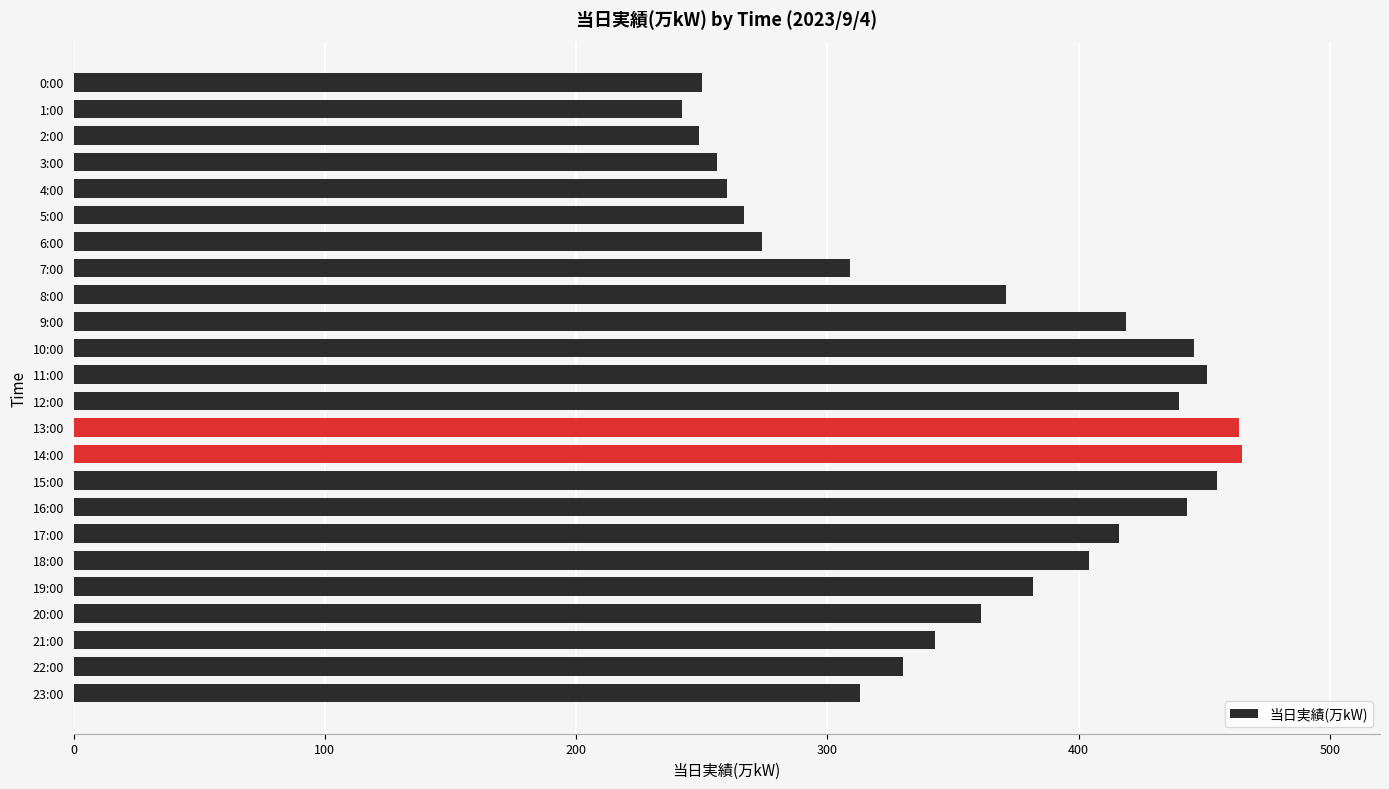

What is the smallest value displayed?

242